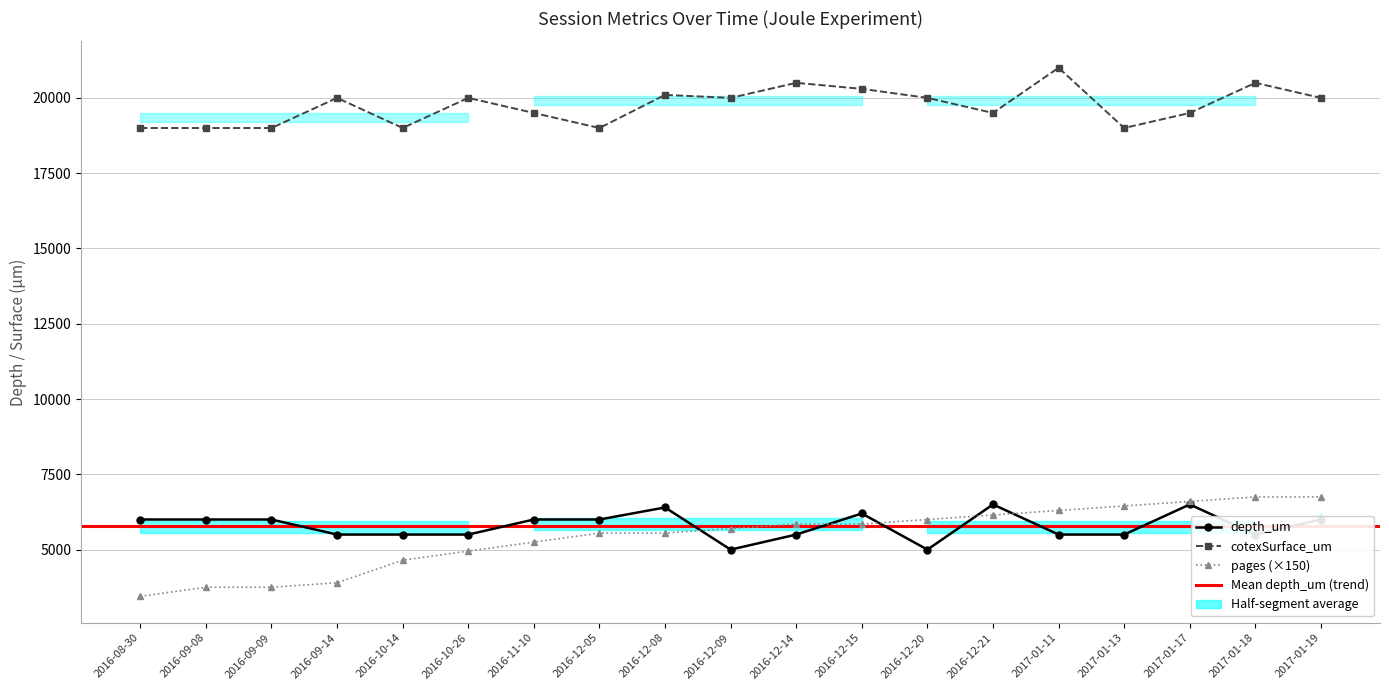

What is the difference between the maximum and minimum values in the cotexSurface_um series?

2000